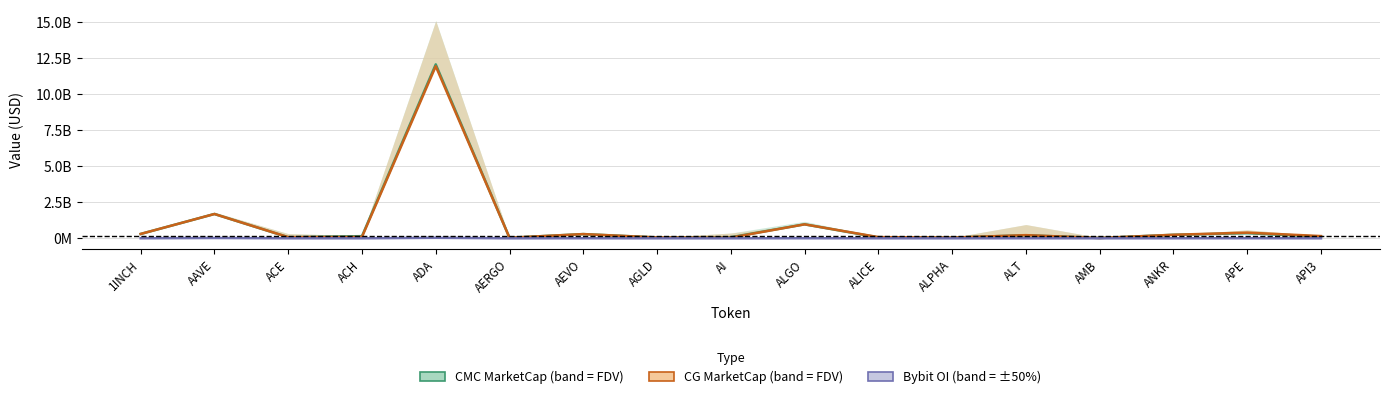

List the labels in order of Bybit_OI value, largest first.

ADA, AAVE, APE, ALGO, AEVO, ALT, 1INCH, ANKR, ACE, API3, ALICE, AMB, ACH, AI, ALPHA, AGLD, AERGO